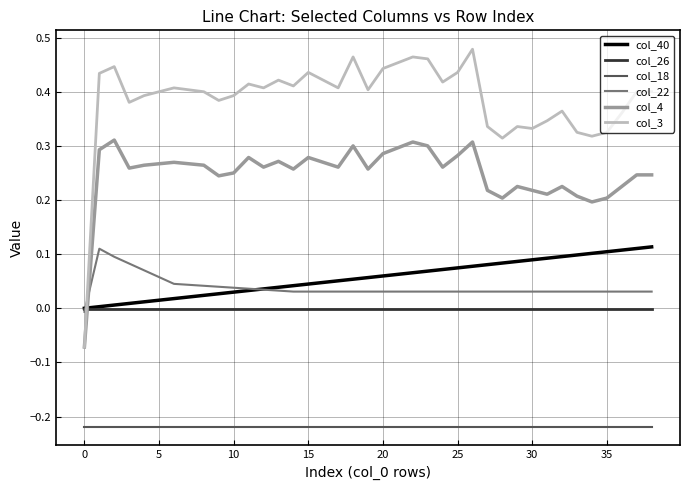

True or false: col_3 and col_18 intersect in this chart.

False